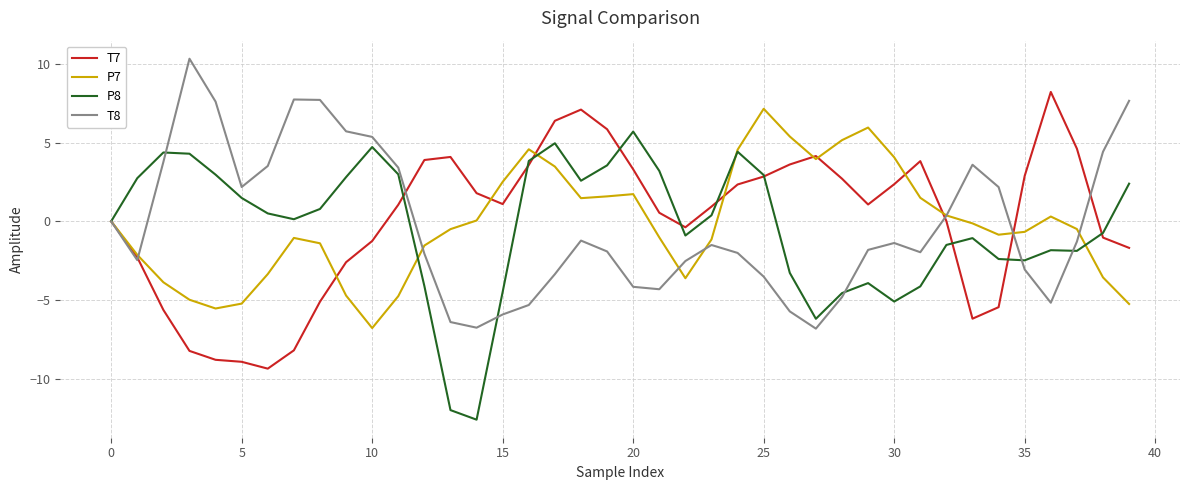

What are all the series names shown in the legend?

T7, P7, P8, T8